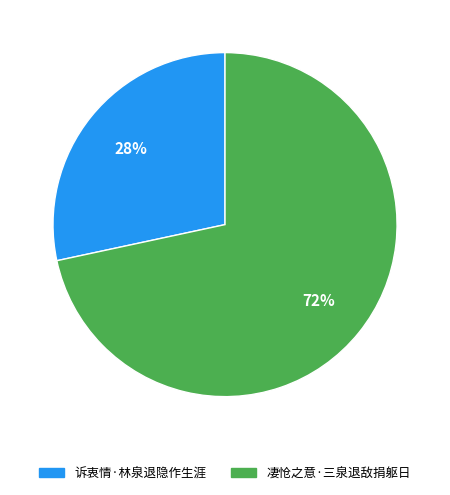

Which category has the biggest portion of the pie?

凄怆之意·三泉退敌捐躯日